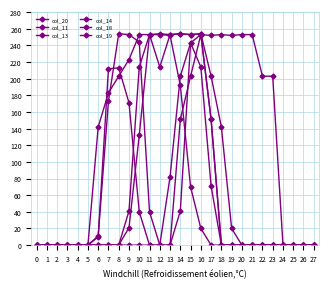

At 11, list the series in order from smallest to largest.

col_14, col_18, col_13, col_20, col_11, col_19